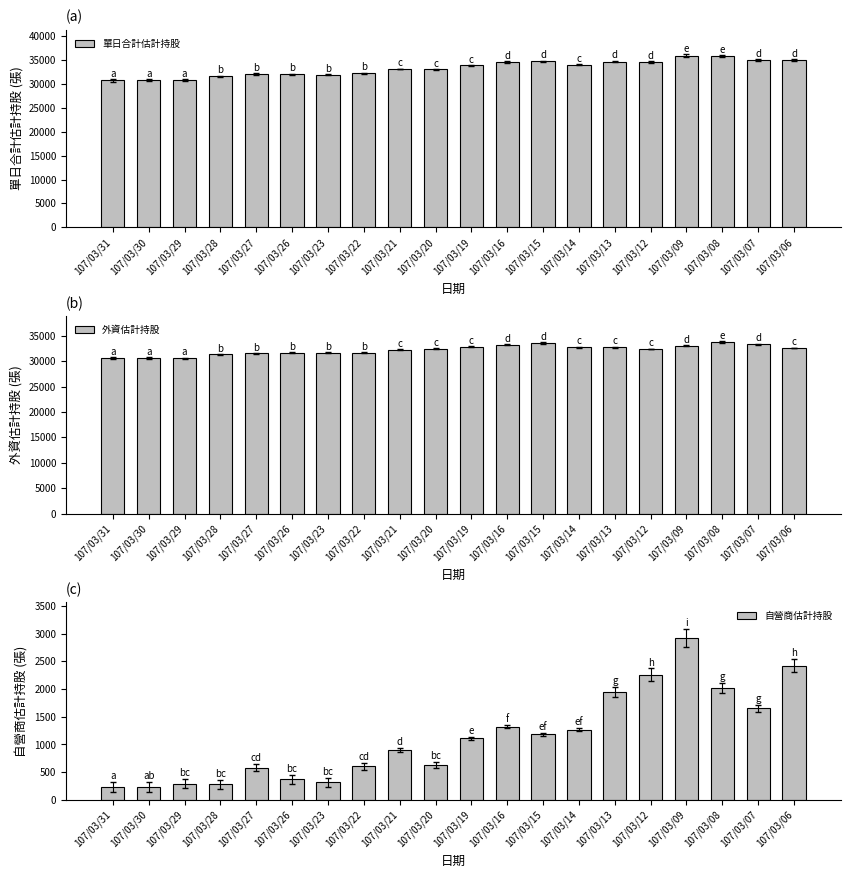

Rank the series by their maximum value, from lowest to highest.

自營商估計持股, 外資估計持股, 單日合計估計持股